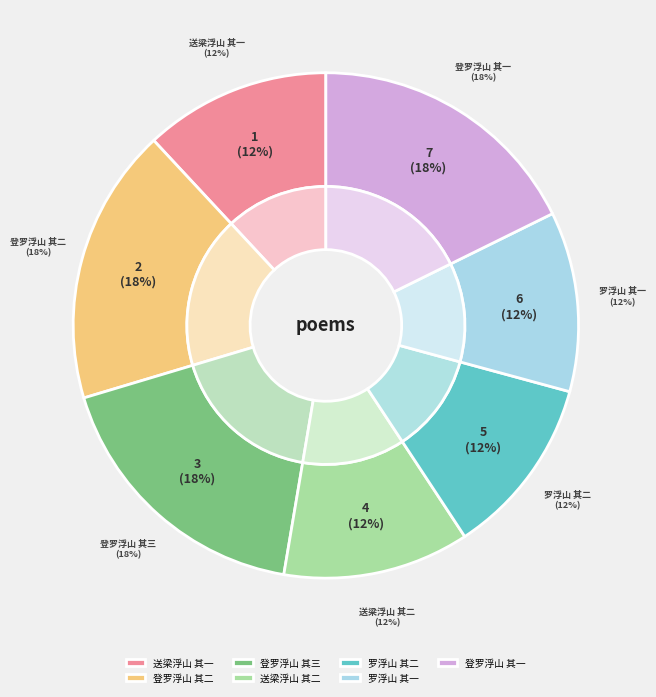

To the nearest percent, what percentage of the pie is 登罗浮山 其三?

18%